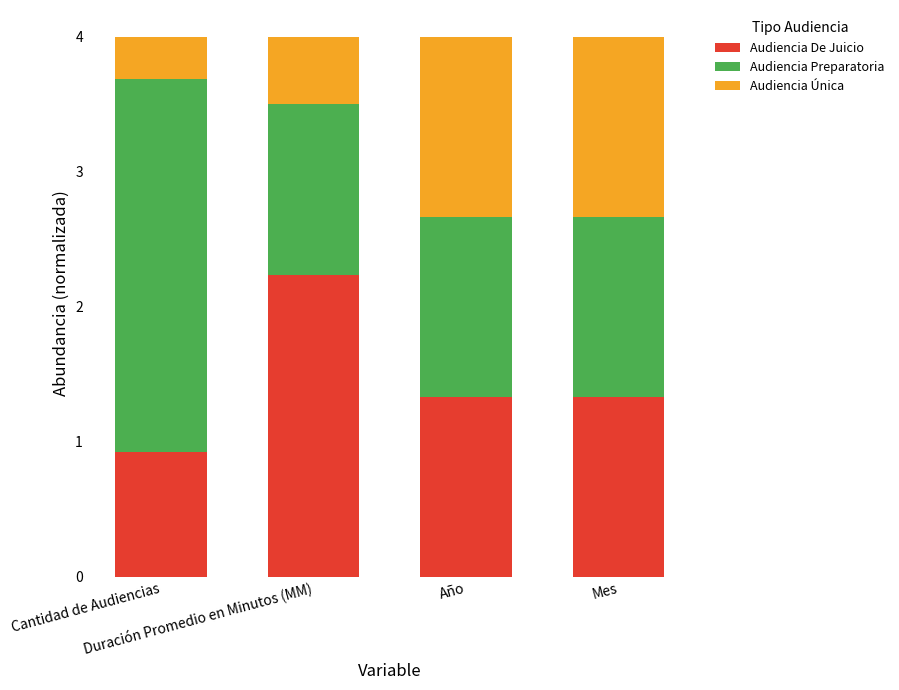

What is the maximum value for Audiencia De Juicio?

2.2